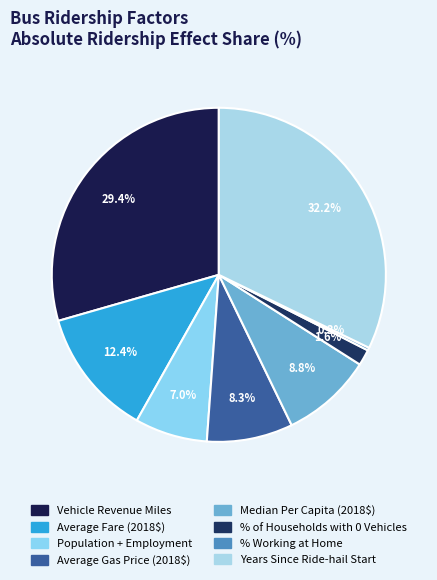

To the nearest percent, what is the difference between the largest and smallest slice percentages?

32%